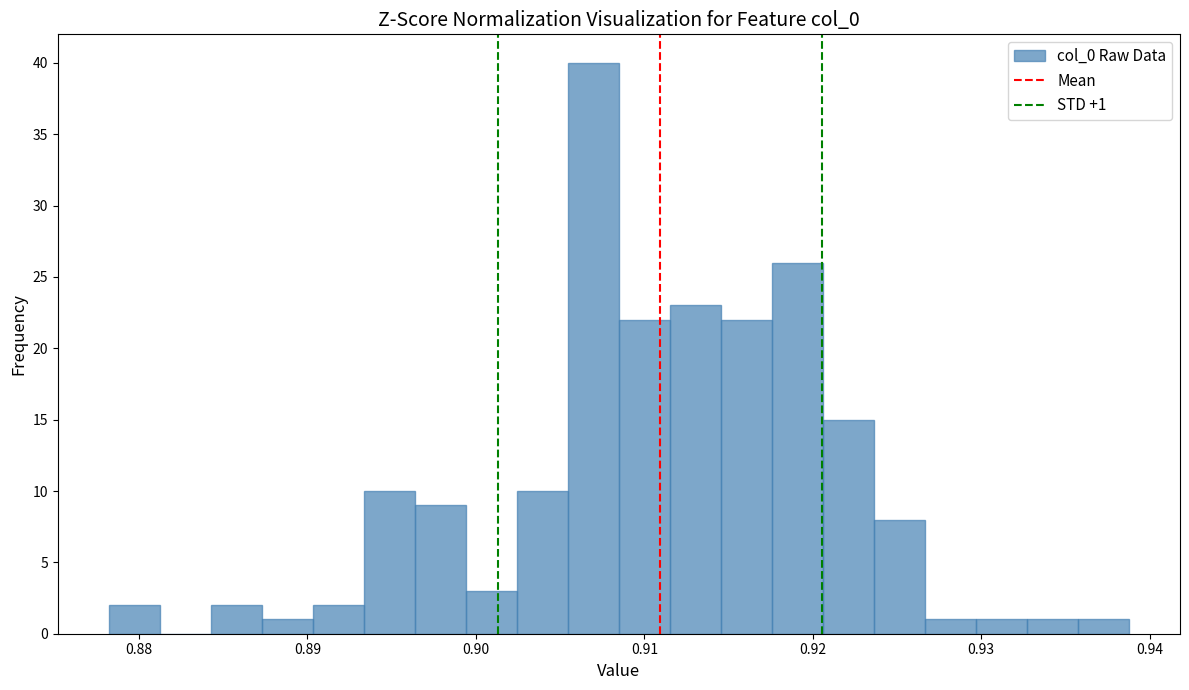

Read against the x-axis, roughly where is the centre of the tallest bar?

0.907